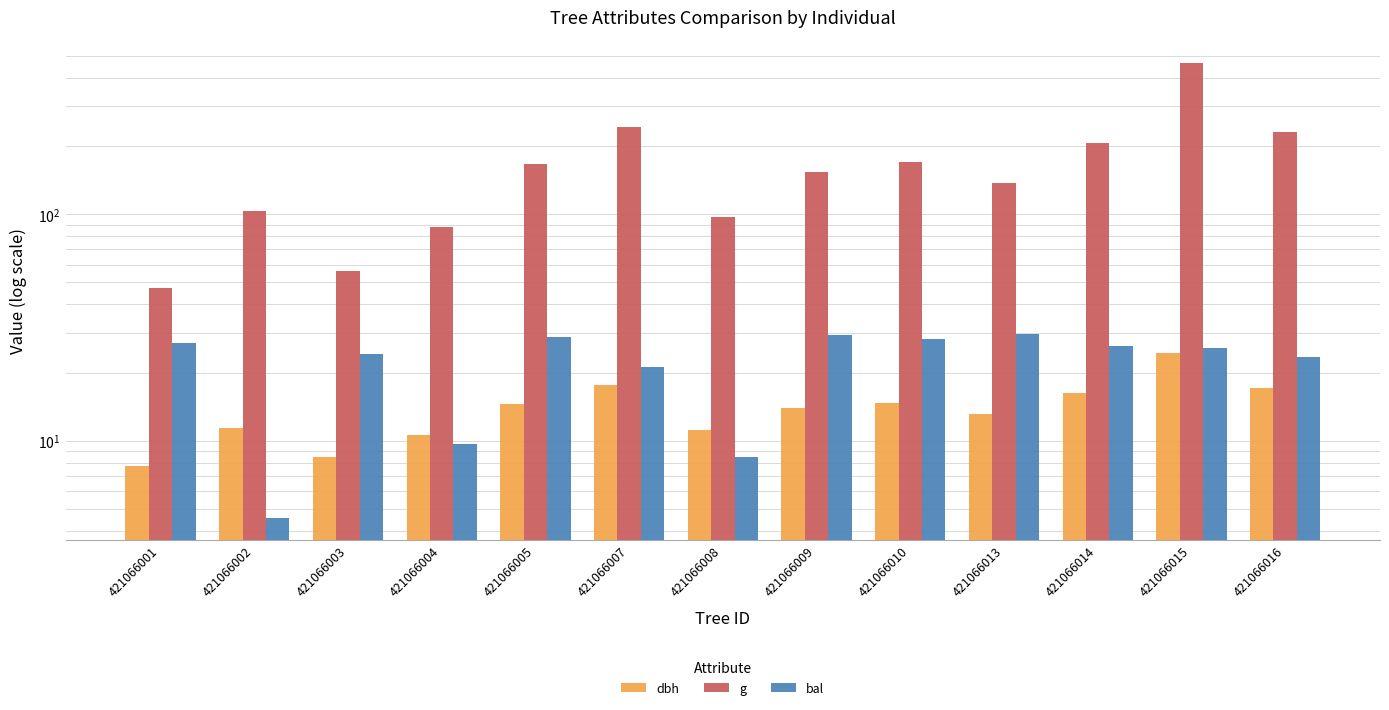

What is the total value across all series at 421066015?

515.7